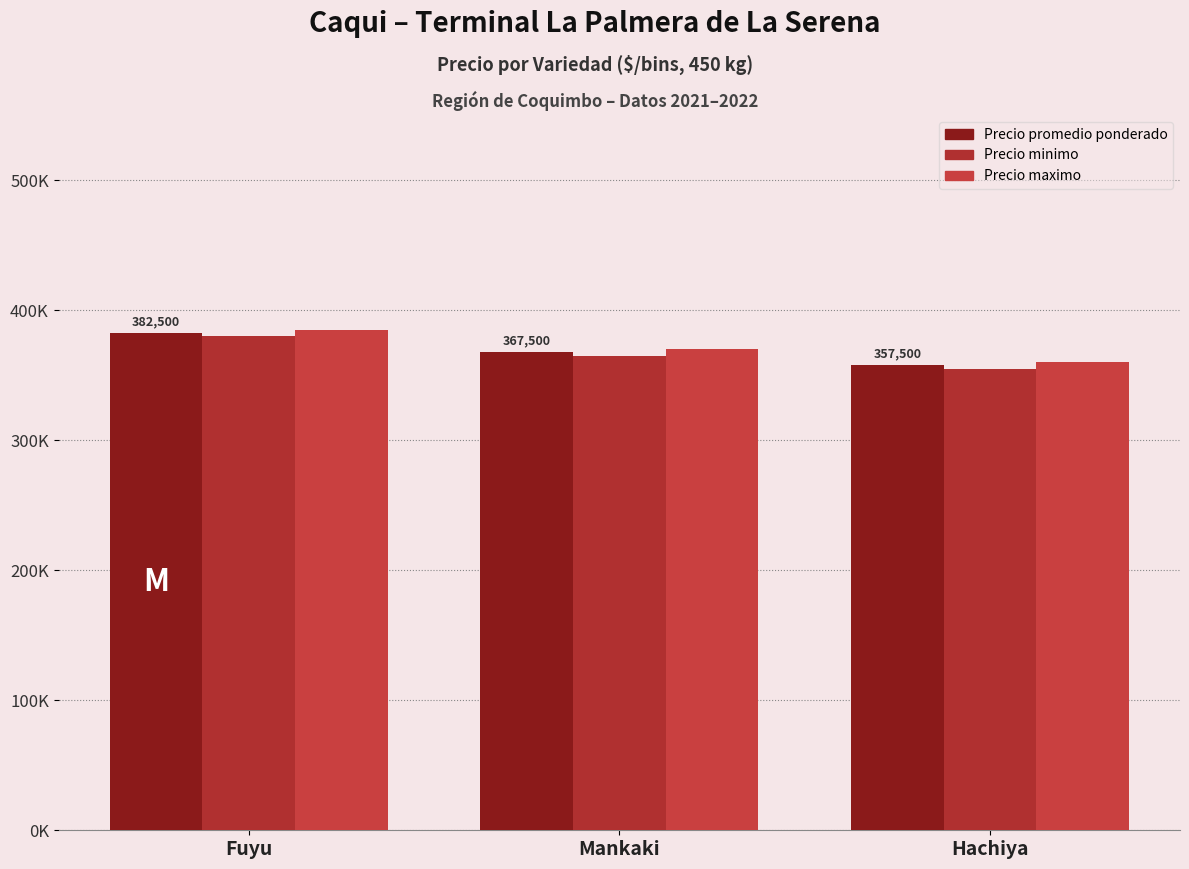

True or false: Precio maximo has a value of 360000 at Hachiya.

True